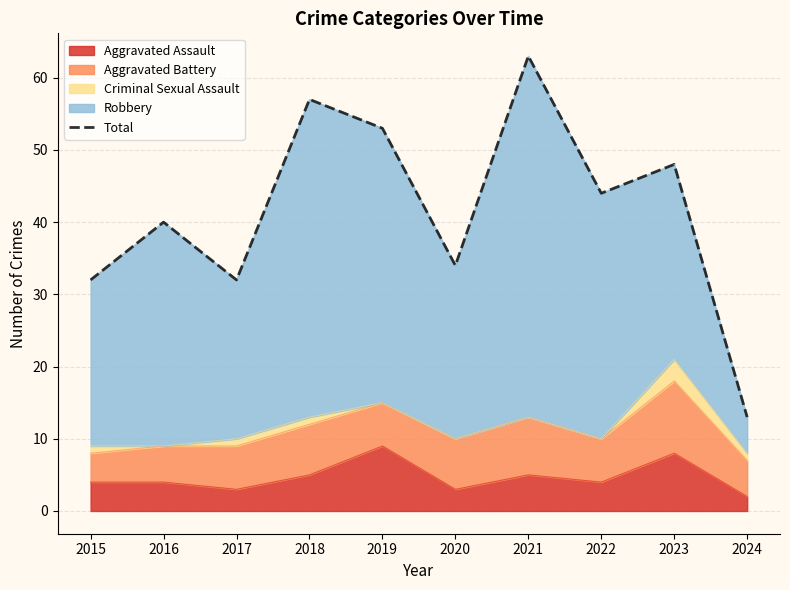

True or false: there are more than 1 points higher than both neighbors.

True